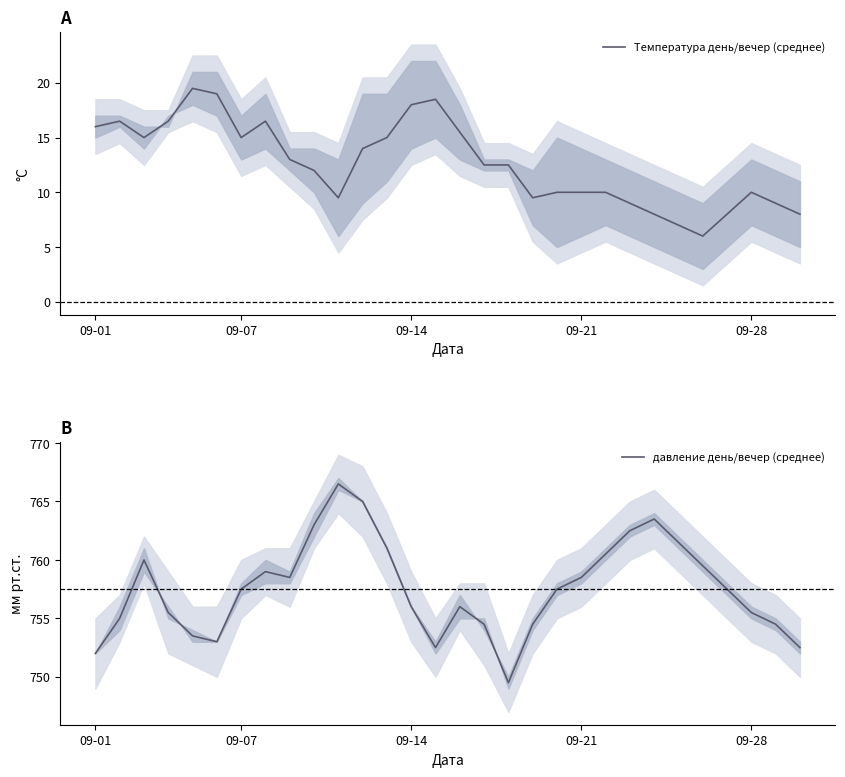

Is it true that Температура день/вечер (среднее) equals 15.0 at 09-07?

True